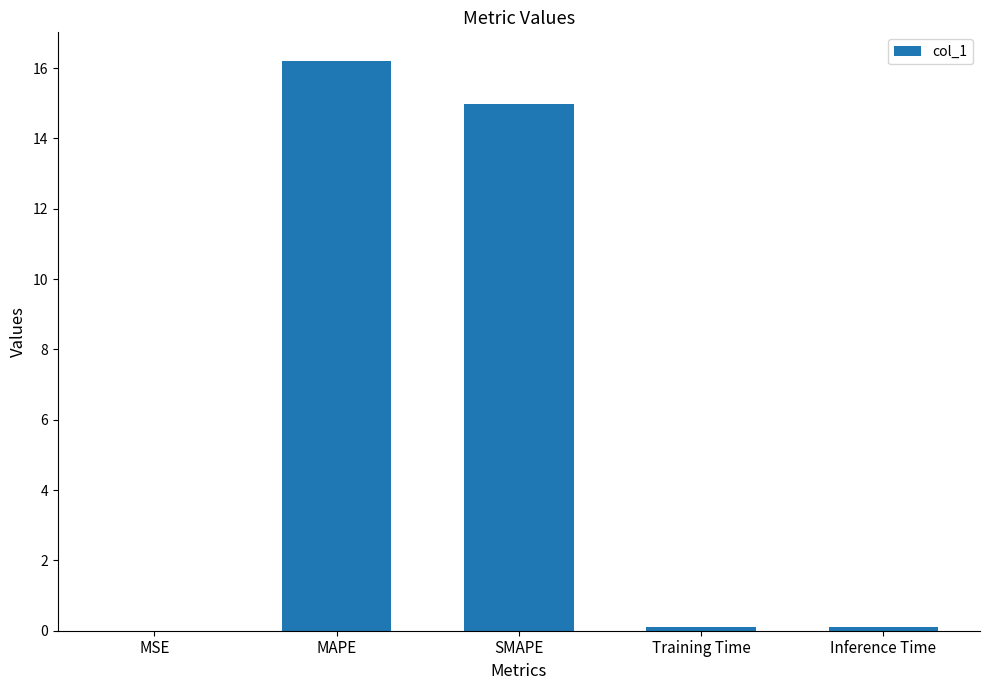

Which category has the highest value across all series?

MAPE